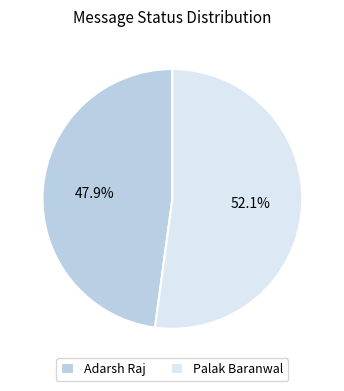

Combined, what portion of the pie is Palak Baranwal and Adarsh Raj?

100.0%